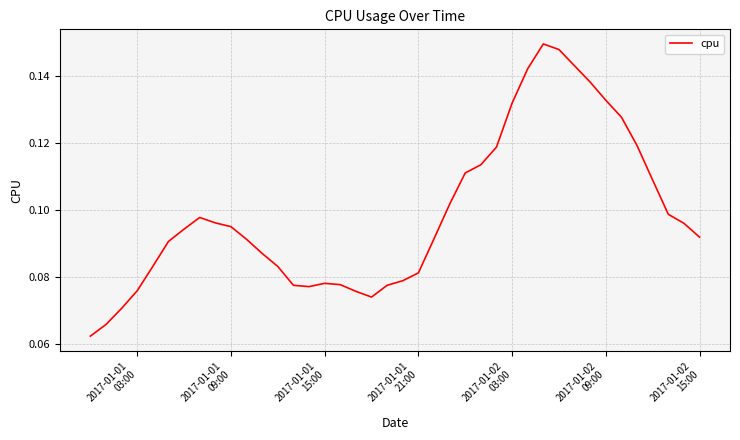

How many lines are shown in the chart?

1